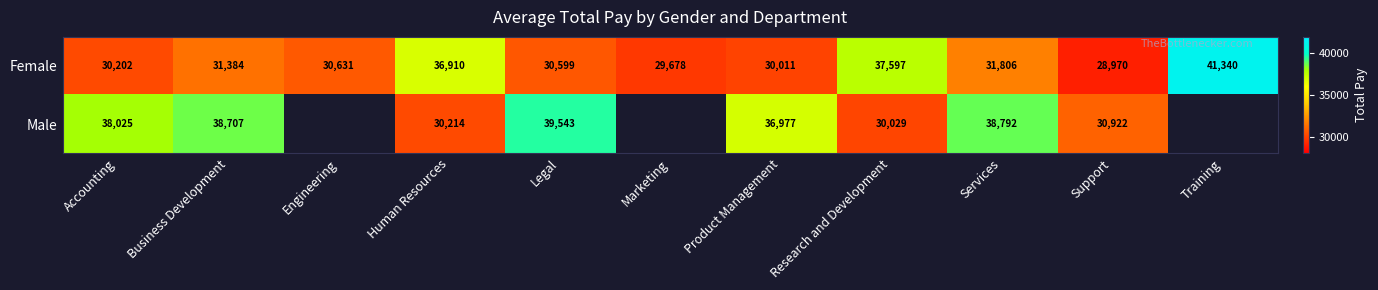

What is the greatest value displayed?

41340.0